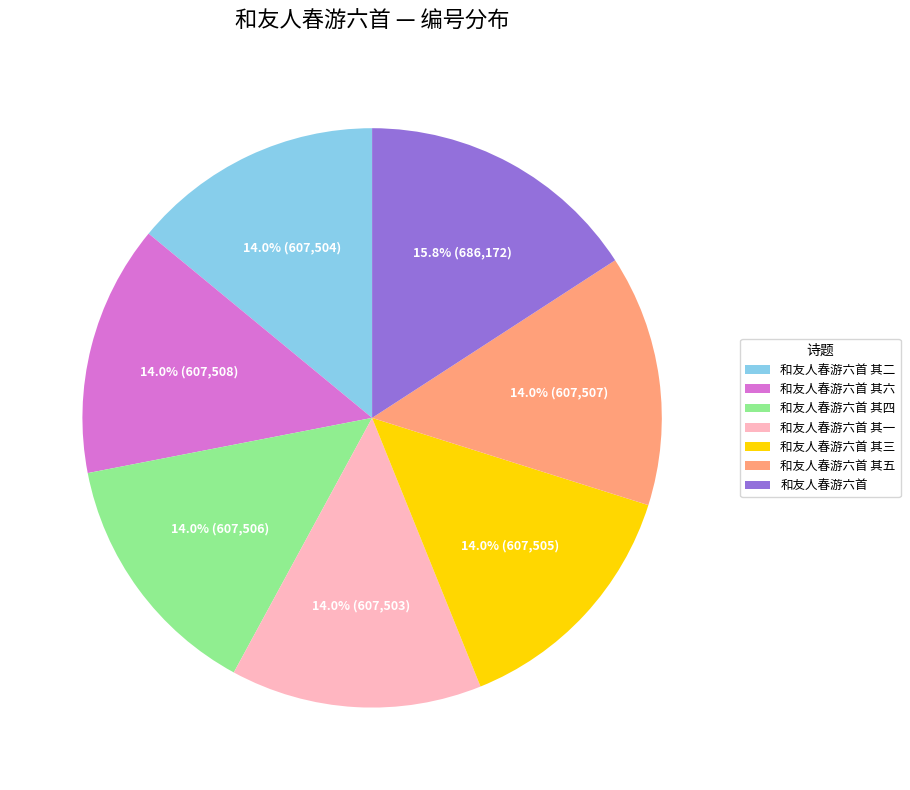

Combined, do 和友人春游六首 and 和友人春游六首 其二 account for over 50%?

No